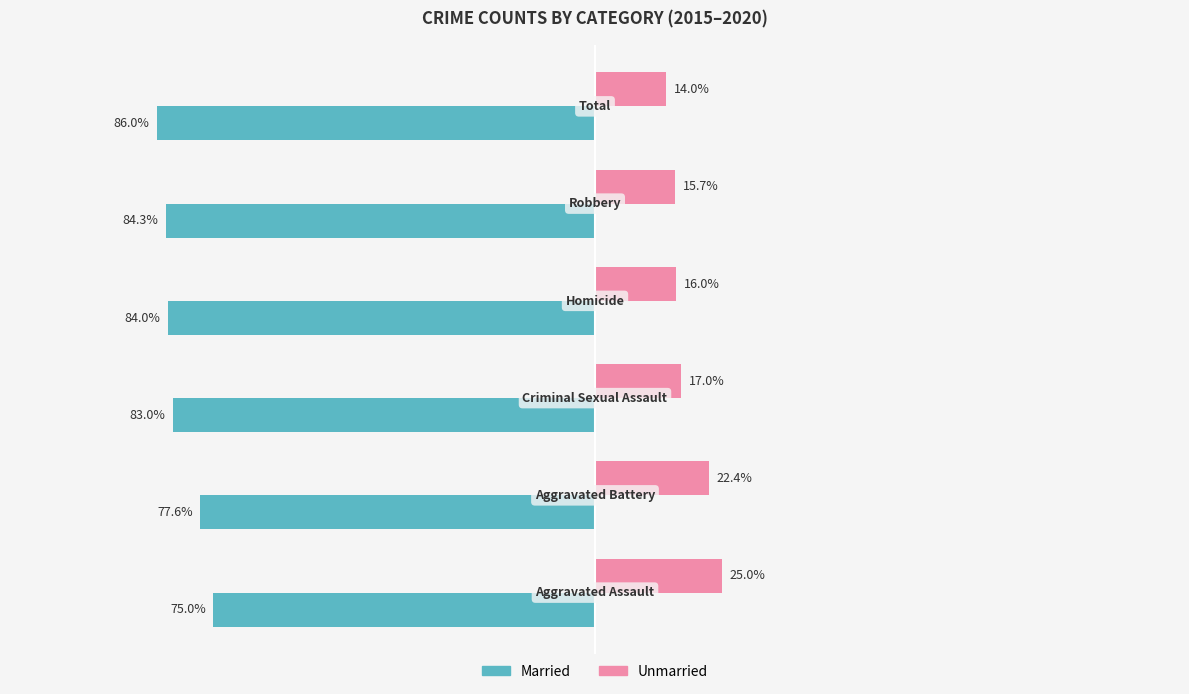

Which series has the largest total across all categories?

Unmarried